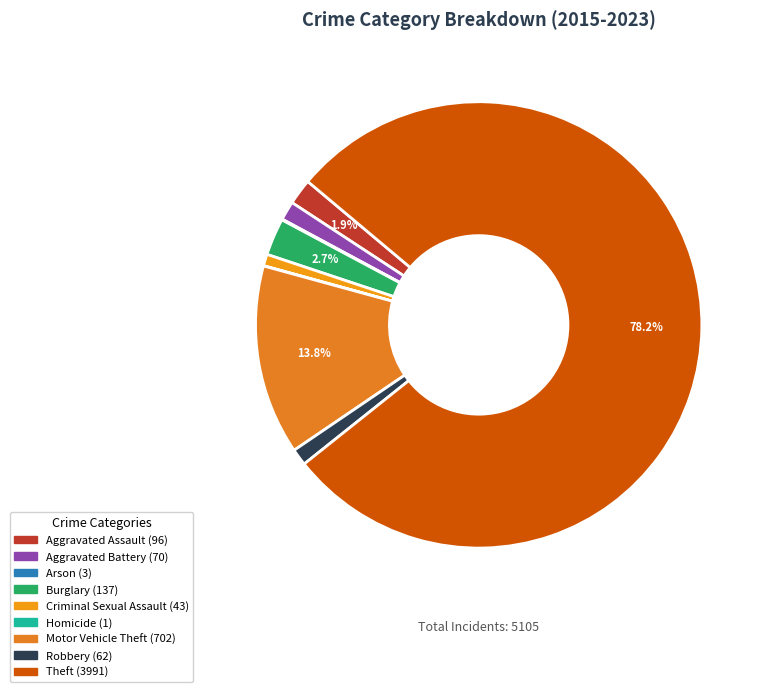

The Aggravated Battery slice represents 1% of the pie. True or false?

True